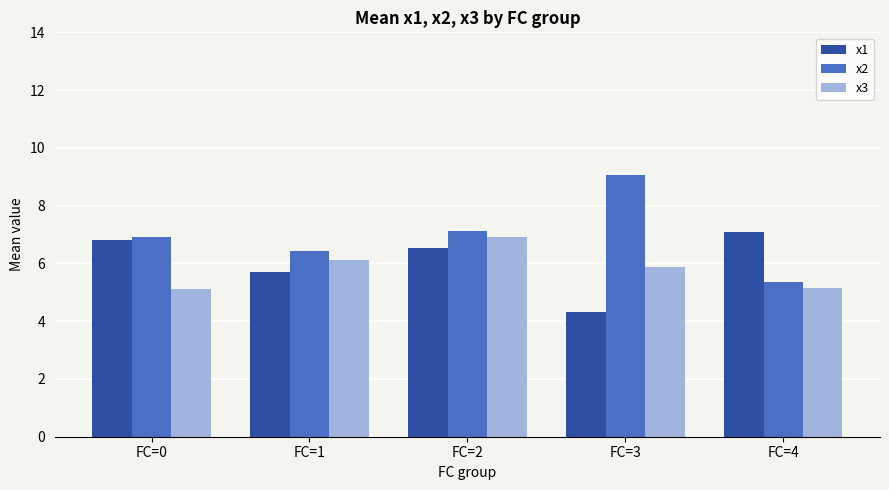

Between FC=0 and FC=4, which series saw the biggest shift?

x2